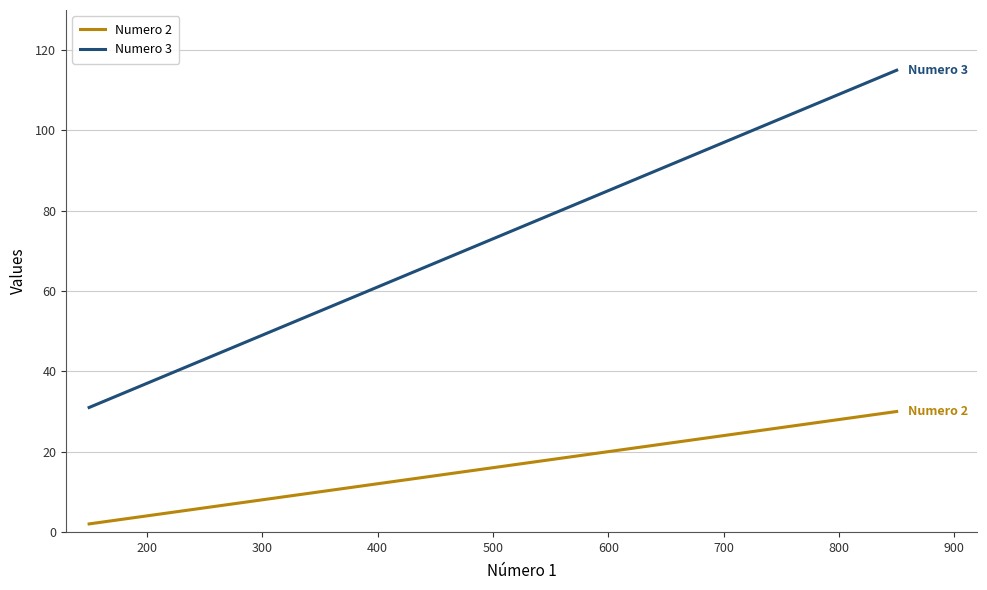

What is the maximum value shown in the chart?

115